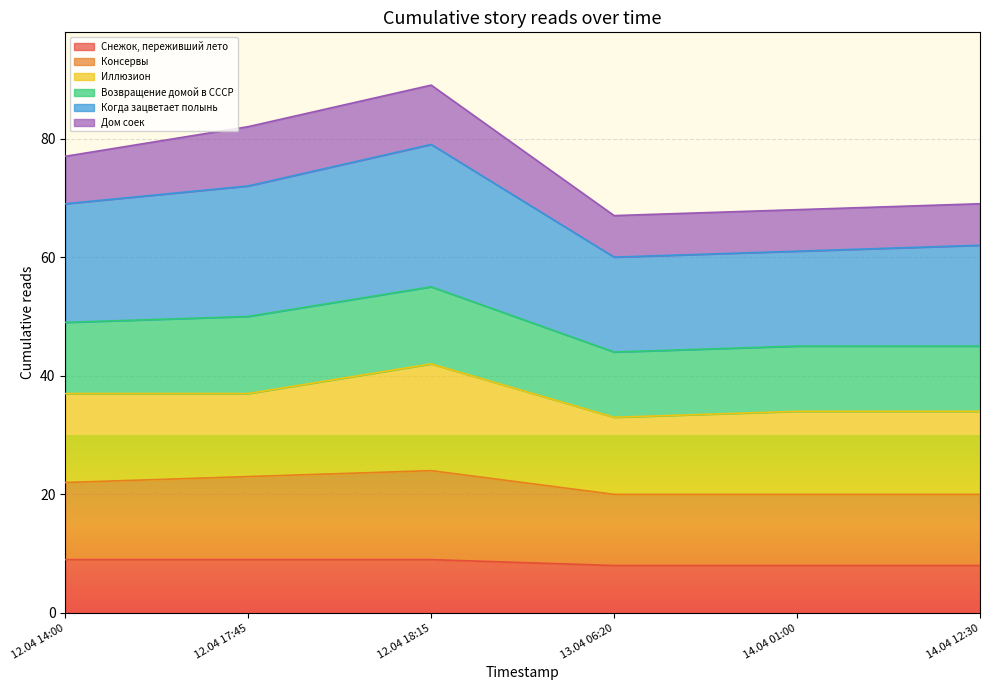

Is it true that Снежок, переживший лето equals 4 at 12.04 17:45?

False